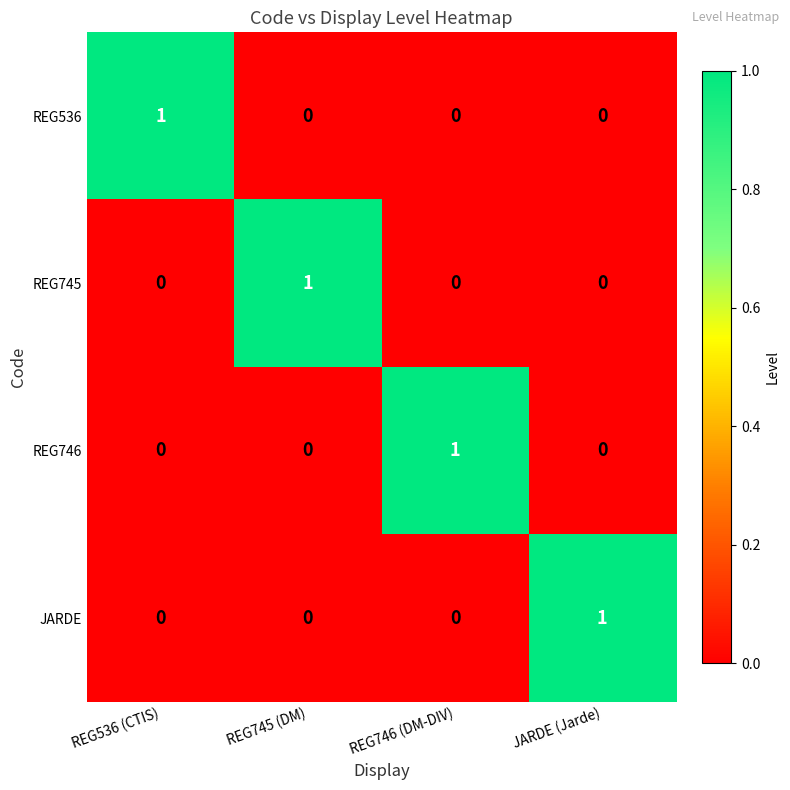

At which label does REG745 reach its peak?

REG745 (DM)